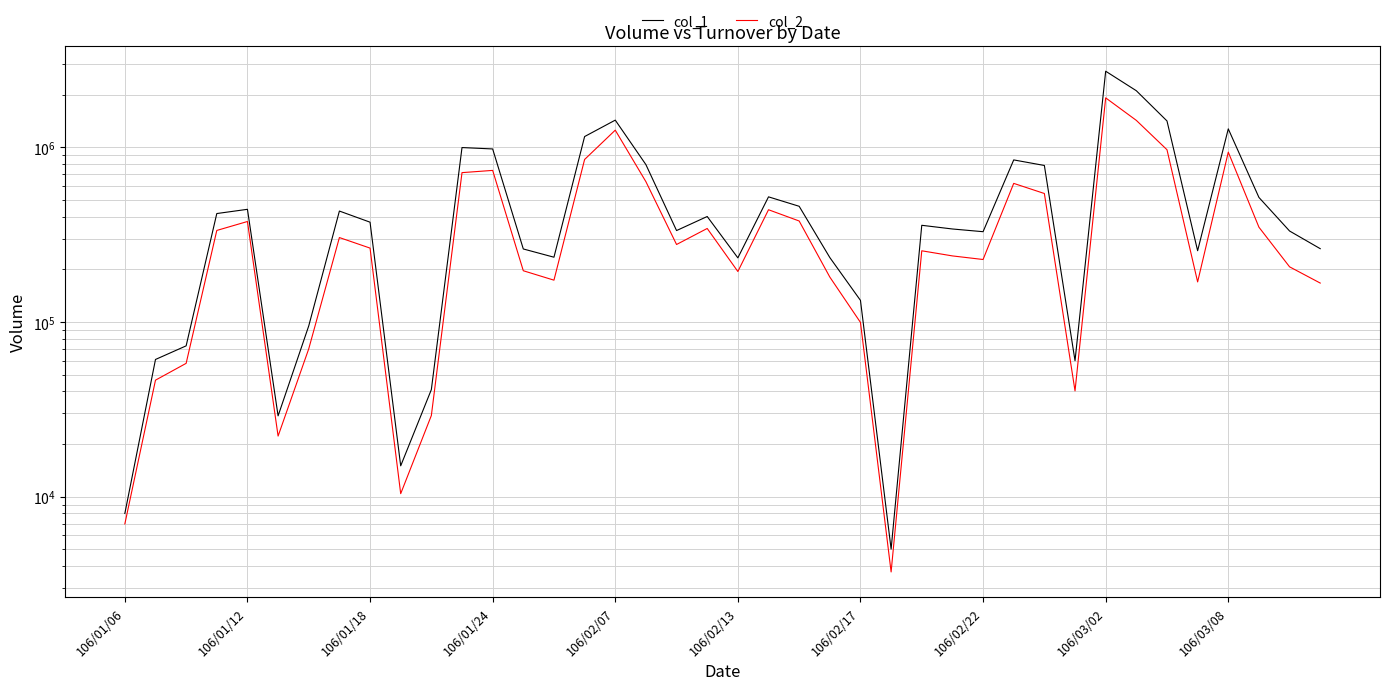

Does the chart display data point markers on the line(s)?

No